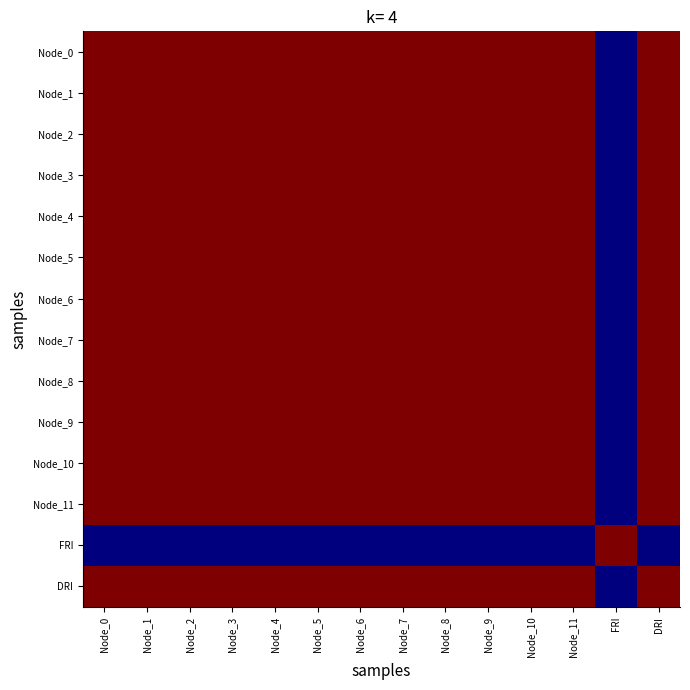

Which series has the largest total across all categories?

Node_0